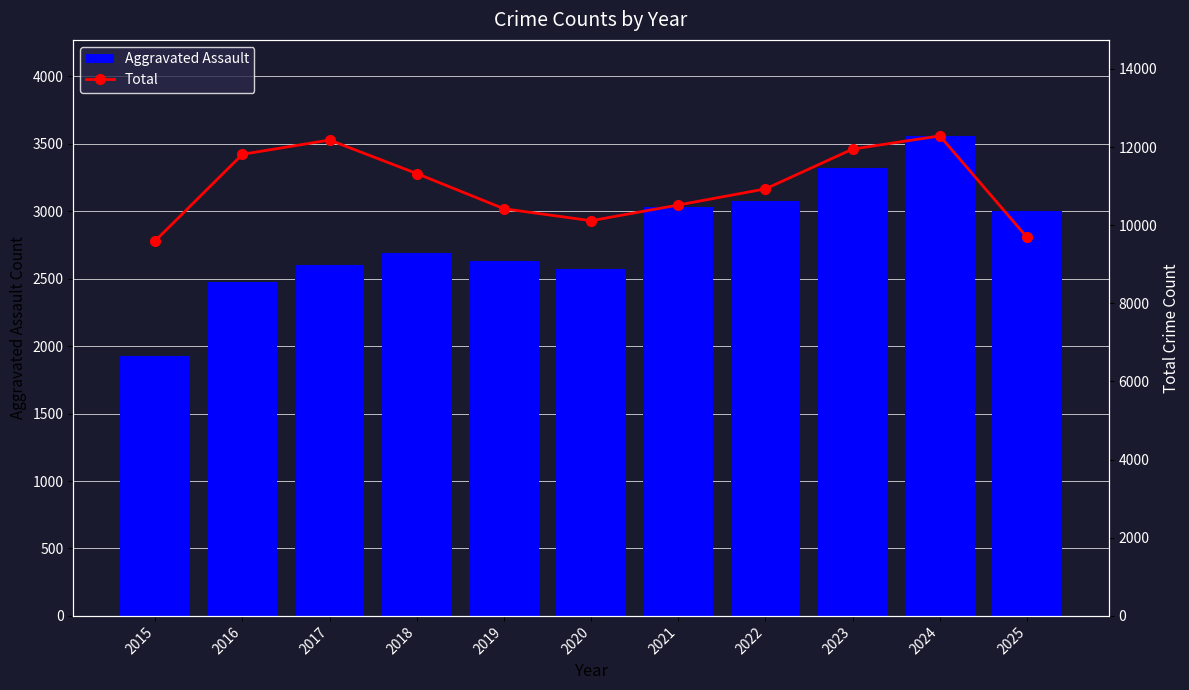

What is the approximate value of Total at 2021, to the nearest 10?

10520